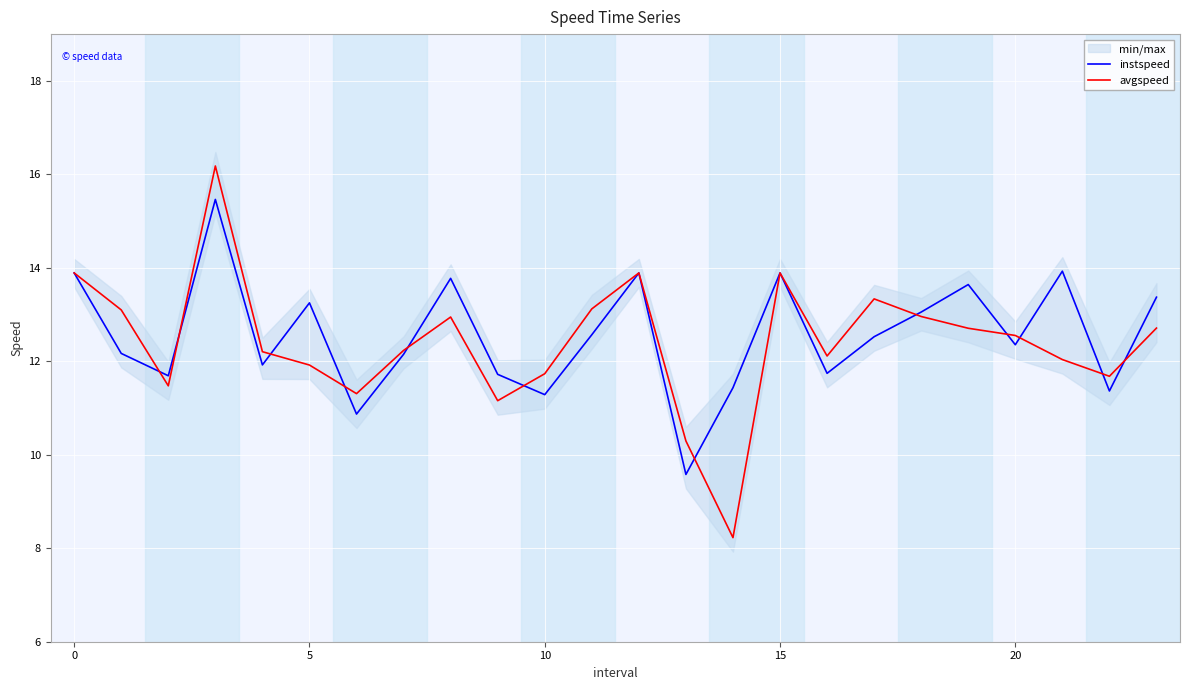

Reading left to right, transcribe all the data shown in this chart.

instspeed: 13.9	12.2	11.7	15.5	11.9	13.2	10.9	12.1	13.8	11.7	11.3	12.6	13.9	9.6	11.4	13.9	11.7	12.5	13.1	13.6	12.4	13.9	11.4	13.4
avgspeed: 13.9	13.1	11.5	16.2	12.2	11.9	11.3	12.2	12.9	11.2	11.7	13.1	13.9	10.3	8.2	13.9	12.1	13.3	13.0	12.7	12.6	12.0	11.7	12.7